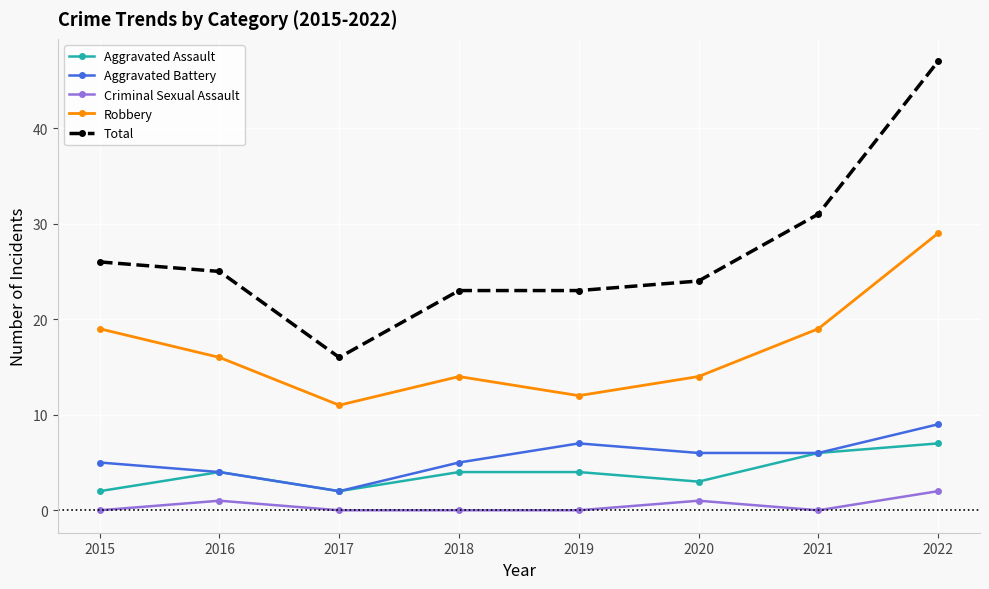

Reading right to left, what are all the values shown in this chart?

Aggravated Assault: 7	6	3	4	4	2	4	2
Aggravated Battery: 9	6	6	7	5	2	4	5
Criminal Sexual Assault: 2	0	1	0	0	0	1	0
Robbery: 29	19	14	12	14	11	16	19
Total: 47	31	24	23	23	16	25	26